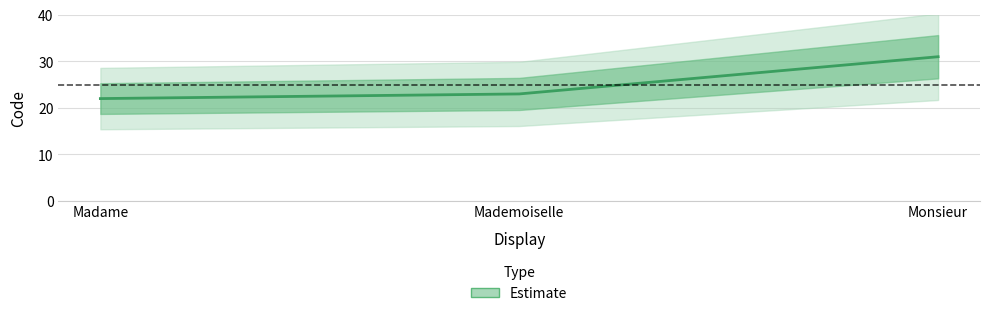

At which label does the data first exceed 23?

Monsieur